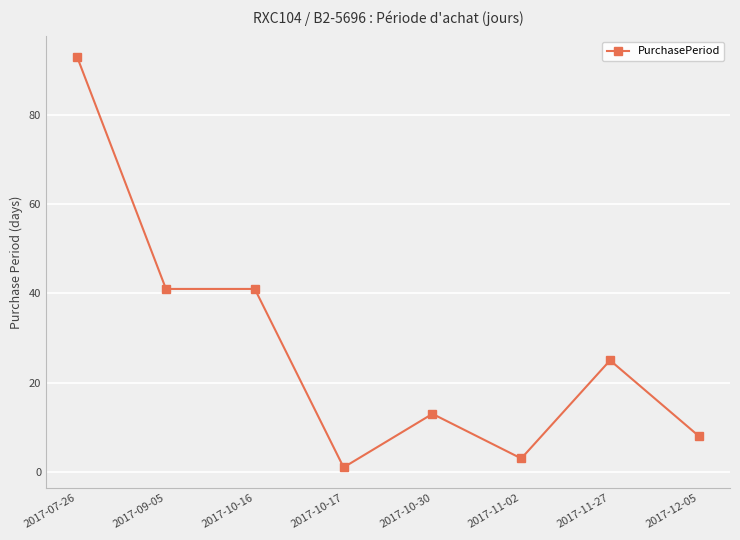

What is the label of the 6th point from the left?

2017-11-02